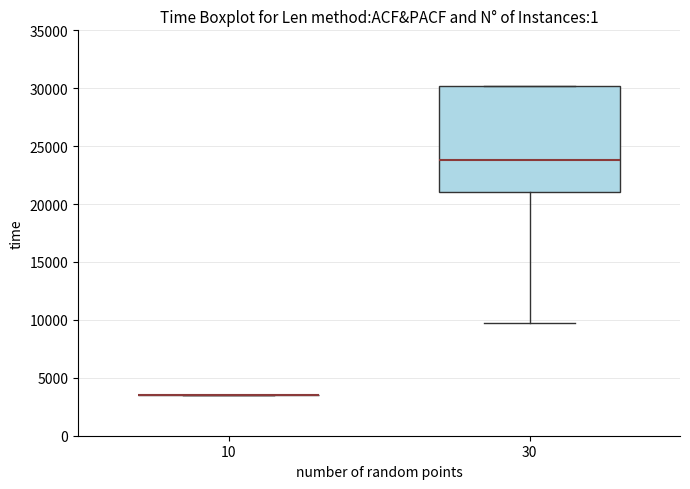

Reading left to right, transcribe this box plot: for each box, give where its median line is, the range the box spans, and where its two whiskers end, as read against the y-axis. The values are not printed on the chart, so give them approximately, as read against the axis.

10: box collapsed to a line at 3500, whiskers 3500 to 3500
30: median 24000, box 21000 to 30000, whiskers 9500 to 30000